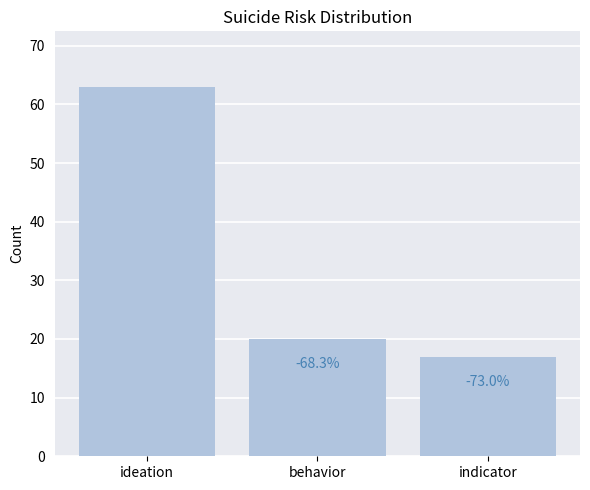

How many bars are there in total?

3